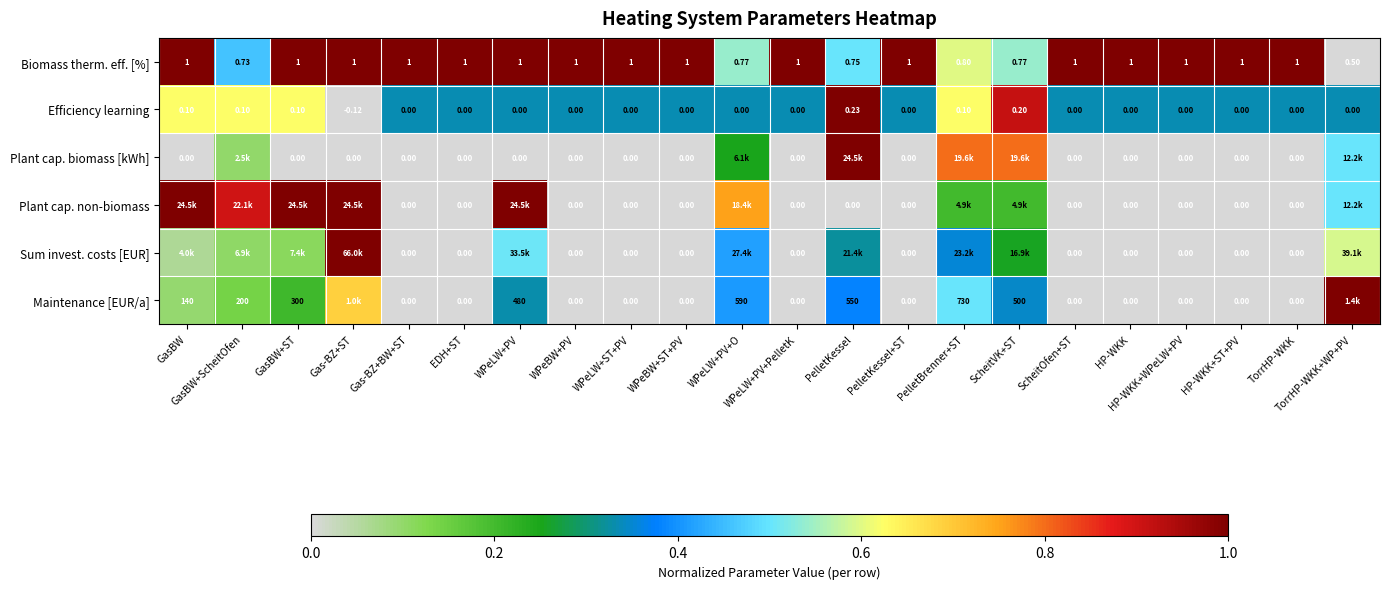

At which label does Efficiency learning reach its minimum?

Gas-BZ+ST